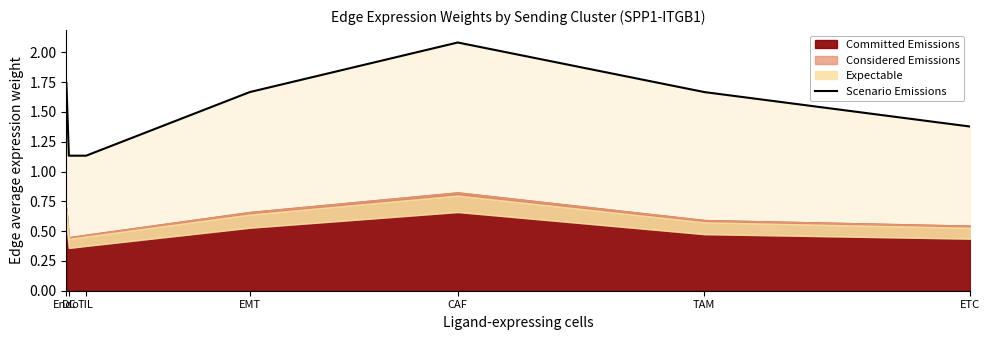

Approximately how many times larger is the value at DC compared to TAM?

0.7